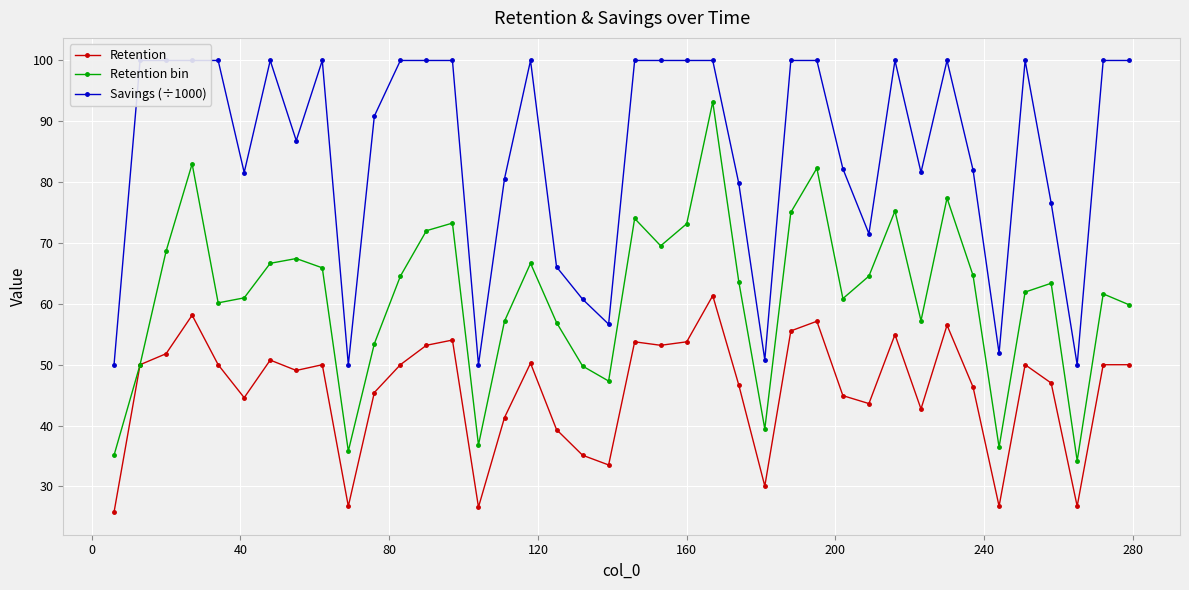

Which series has the largest range (max minus min)?

Retention bin